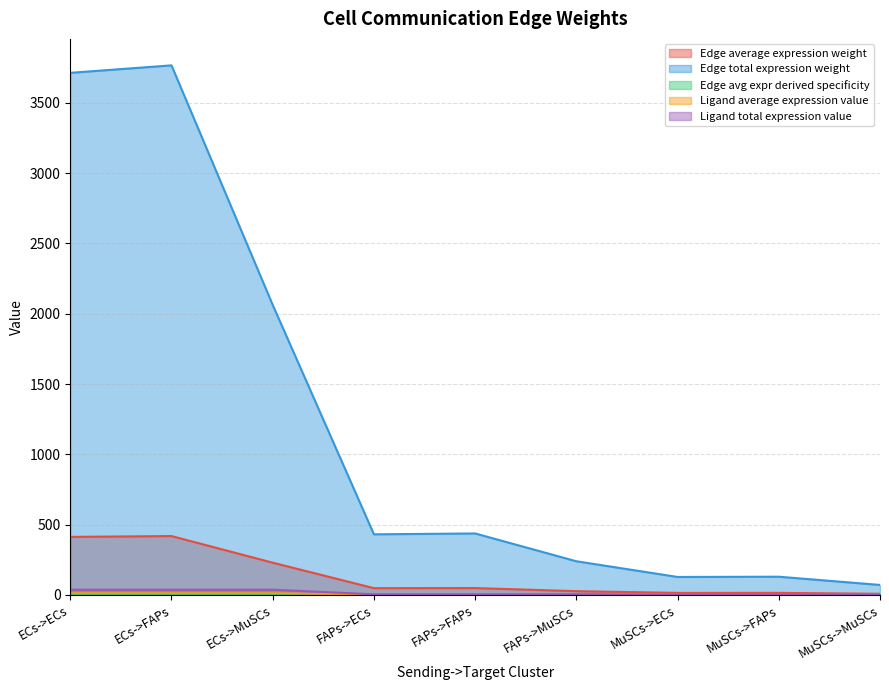

What is the difference between the maximum and minimum values in the Edge average expression weight series?

410.7